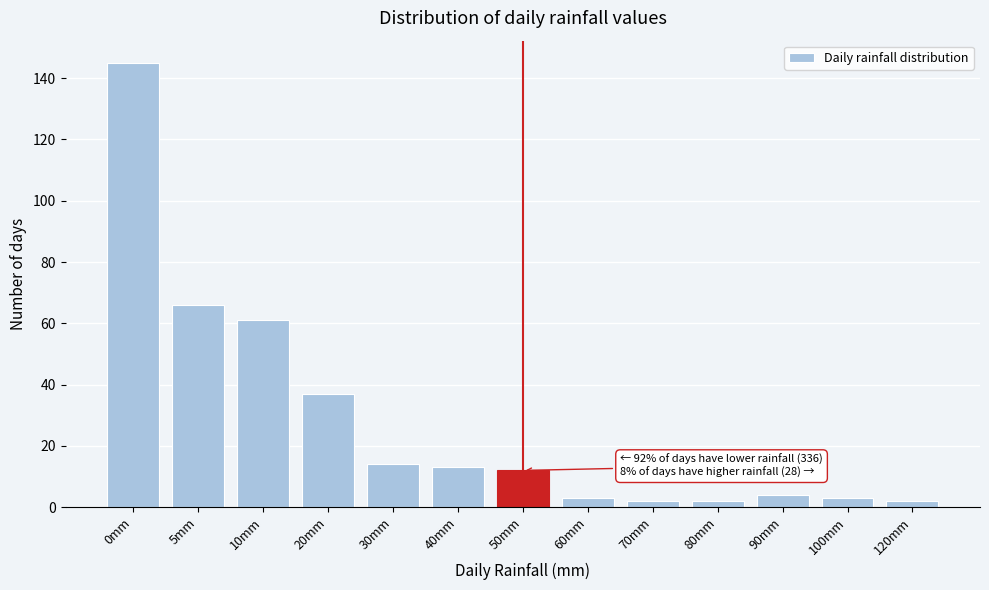

Reading left to right, extract all data points from this chart.

145	66	61	37	14	13	12	3	2	2	4	3	2